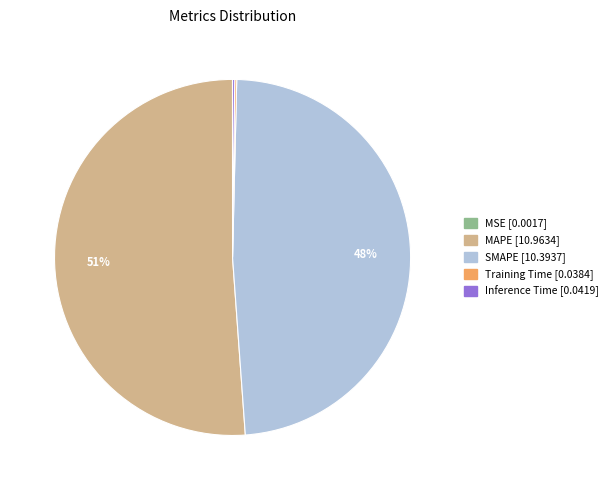

What percentage is the SMAPE slice, to the nearest percent?

48%